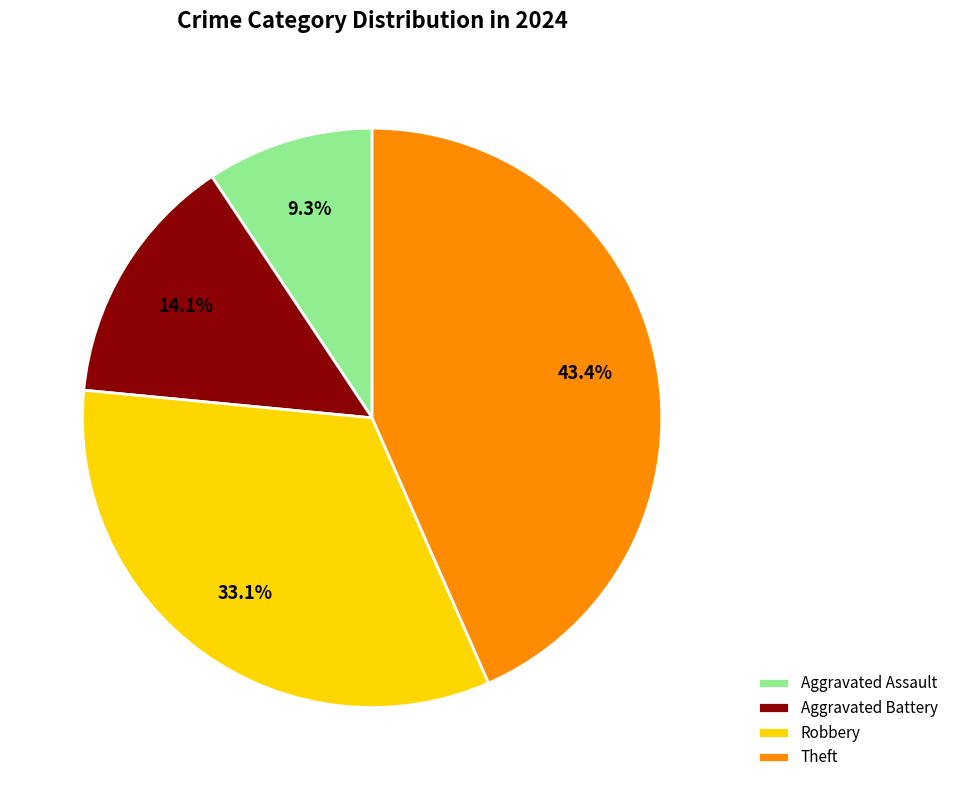

To the nearest percent, what is the difference between the largest and smallest slice percentages?

34%